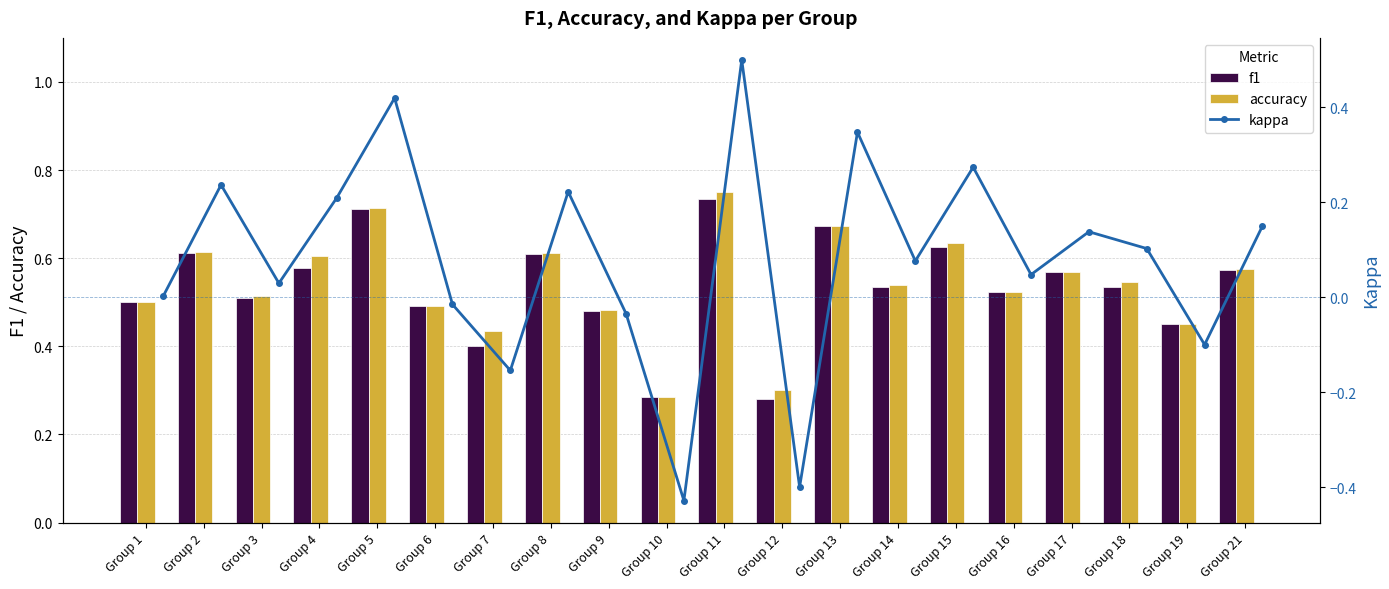

What is the highest value of the kappa series?

0.5